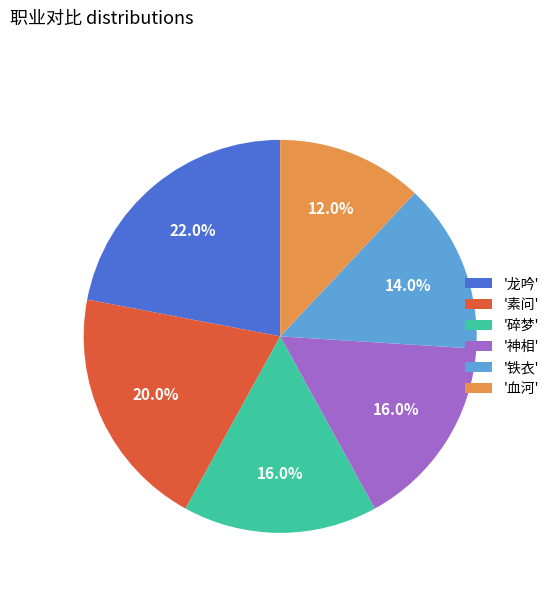

How many segments does this pie chart have?

6